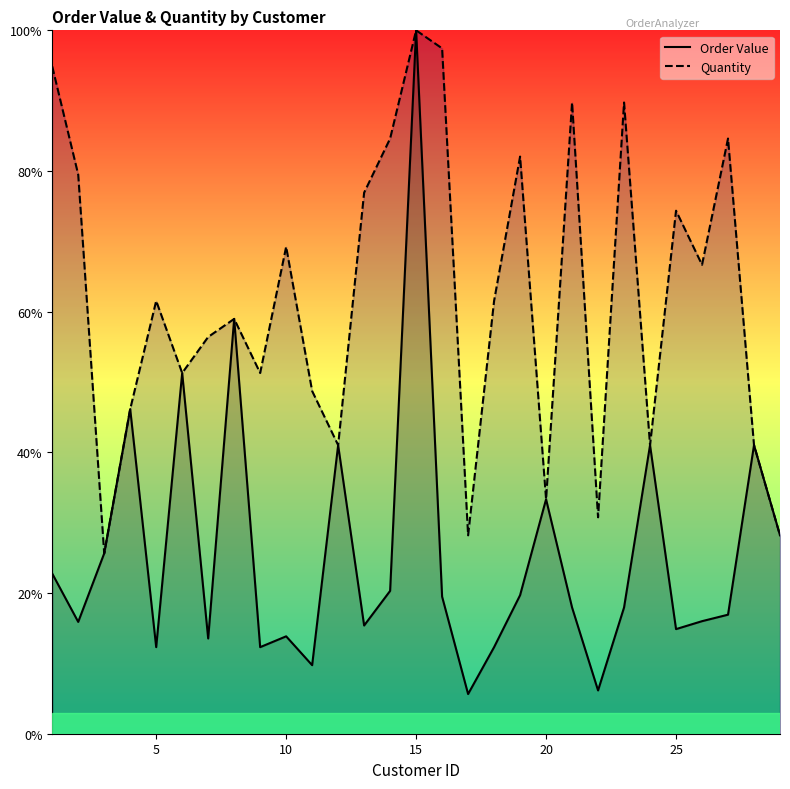

Which series has the largest total across all categories?

Quantity